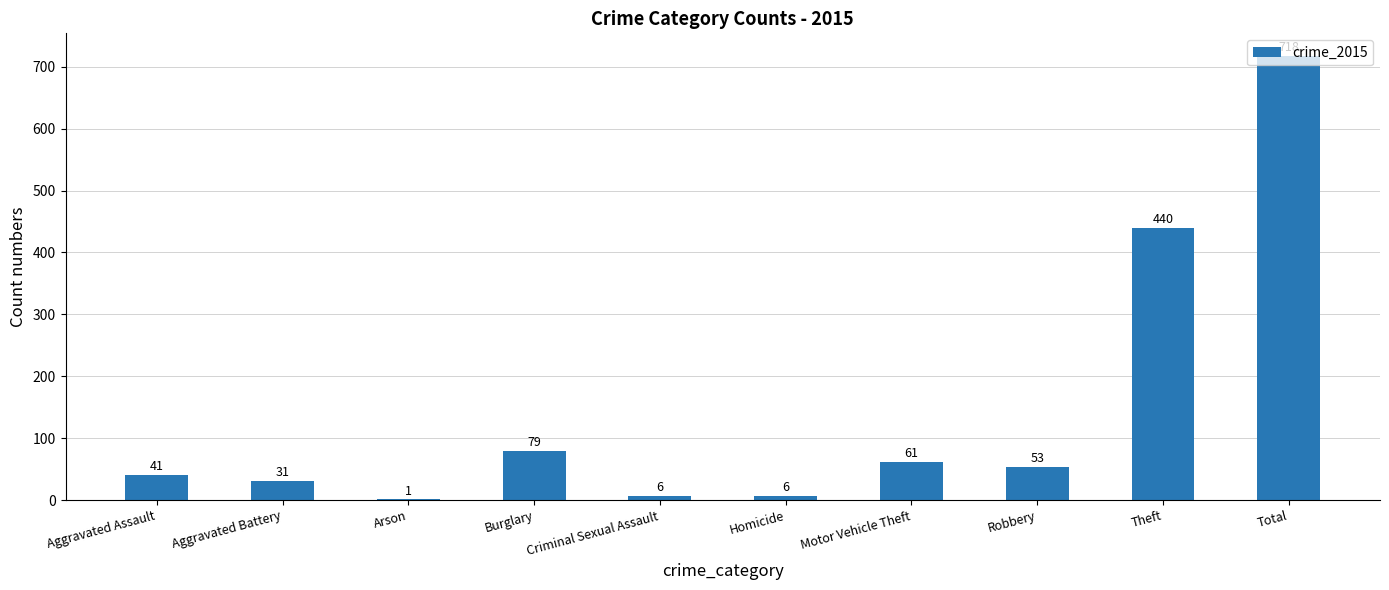

What is the change in value from Criminal Sexual Assault to Theft?

+434